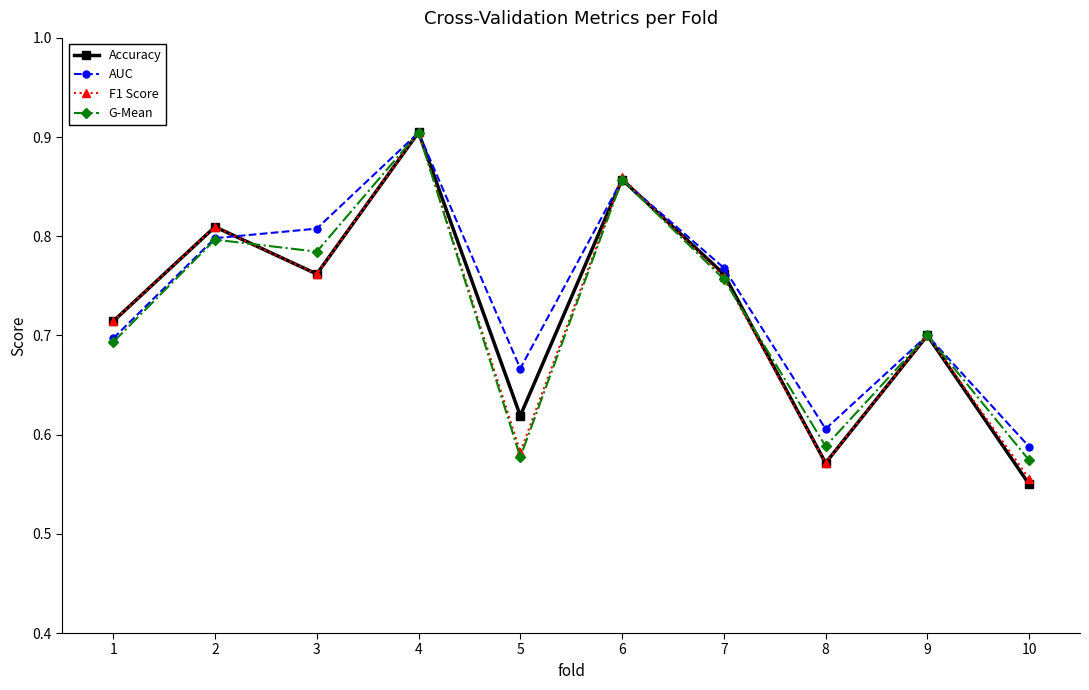

At which category does the chart reach its minimum across all series?

10